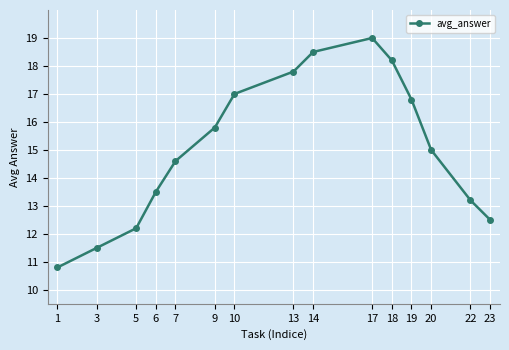

How many lines are shown in the chart?

1